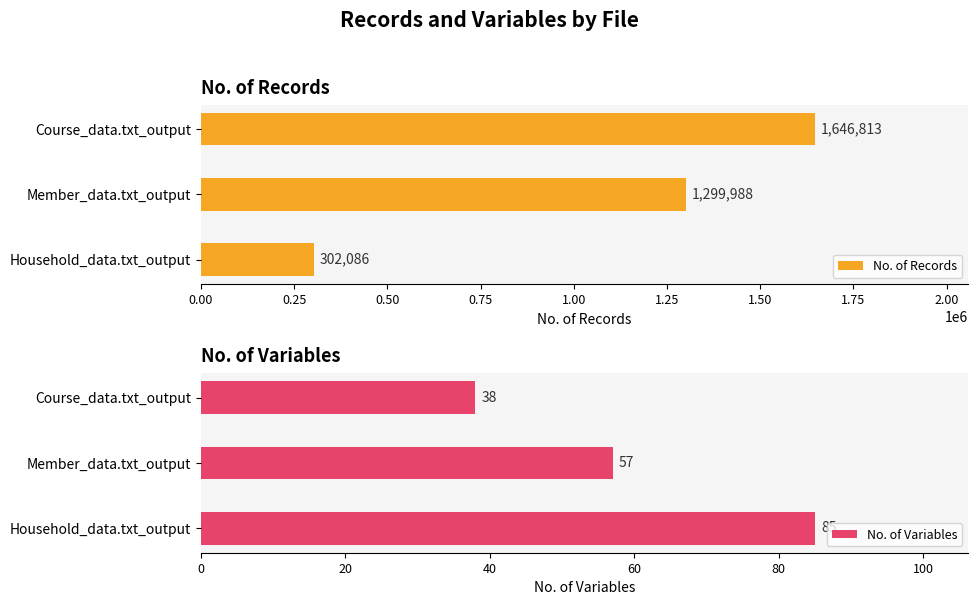

The value of No. of Variables at Member_data.txt_output is 57. True or false?

True